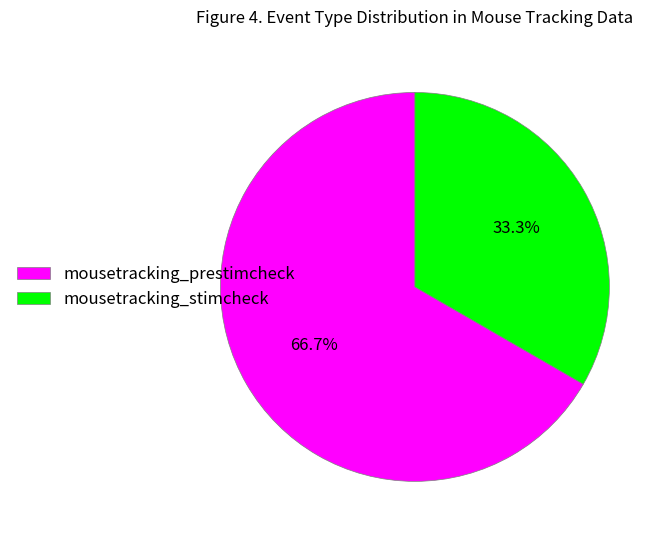

Does any single category account for the majority?

Yes